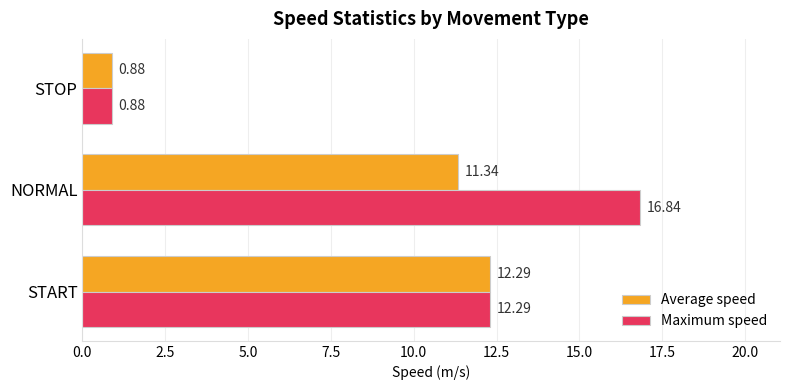

Which series changed the most between START and NORMAL?

Maximum speed